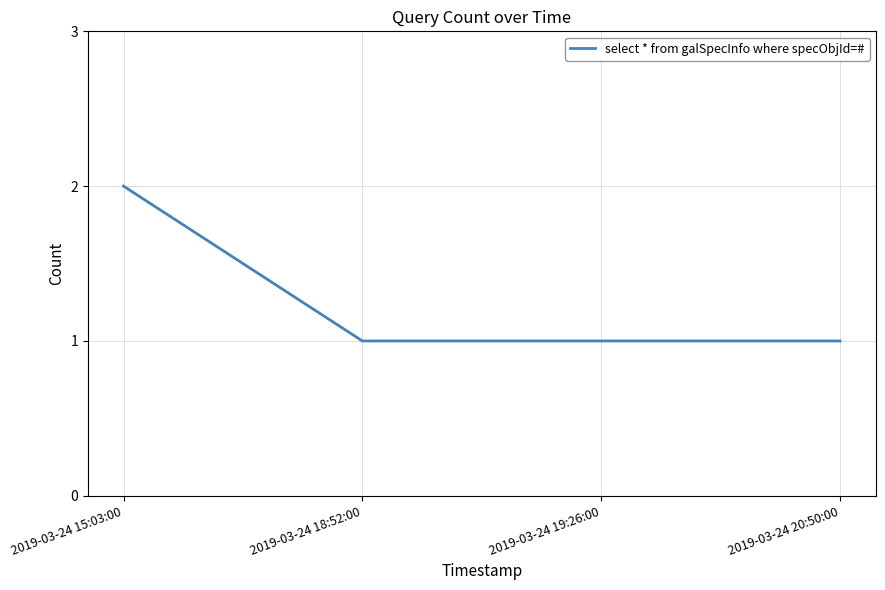

How many categories are shown in the chart?

4